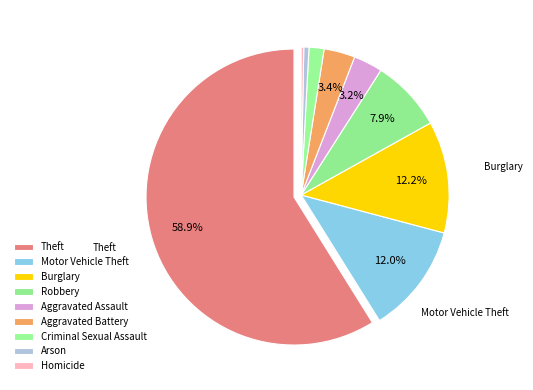

Is there a majority slice in this chart?

Yes